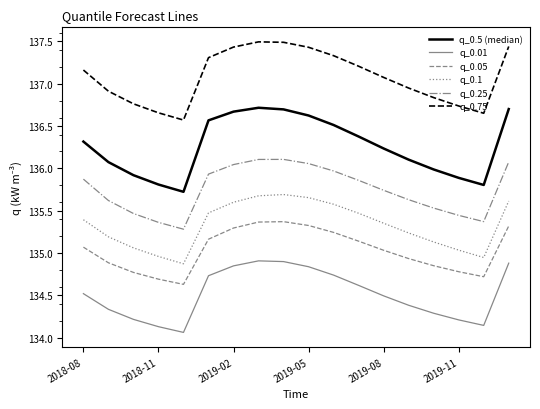

Which series has the widest spread of values?

q_0.5 (median)